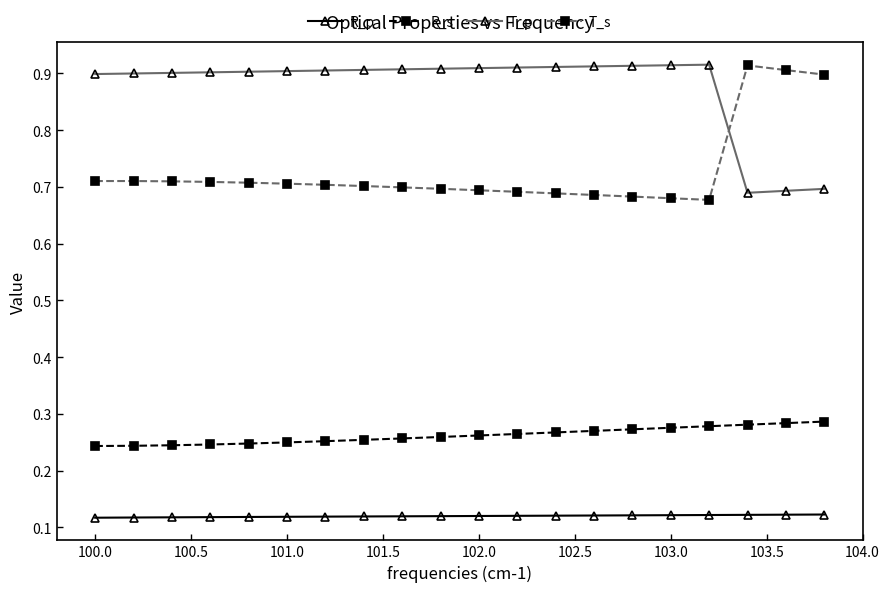

What is the sum of all T_p values?

17.5